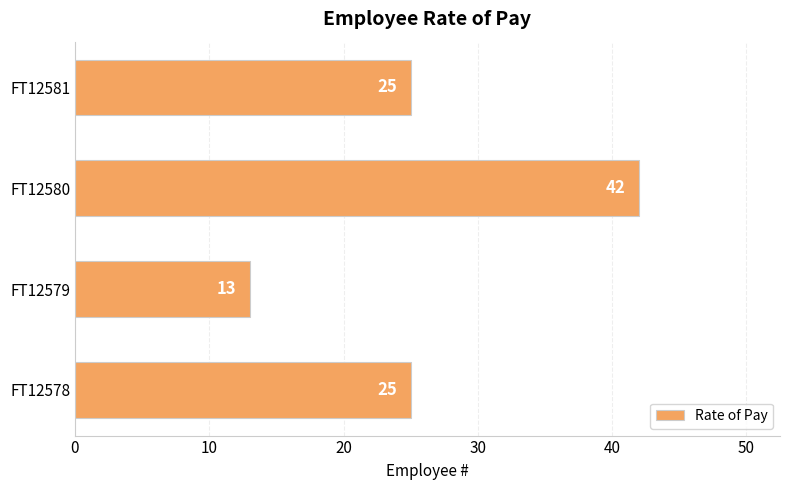

Reading top to bottom, transcribe all the data shown in this chart.

25	42	13	25